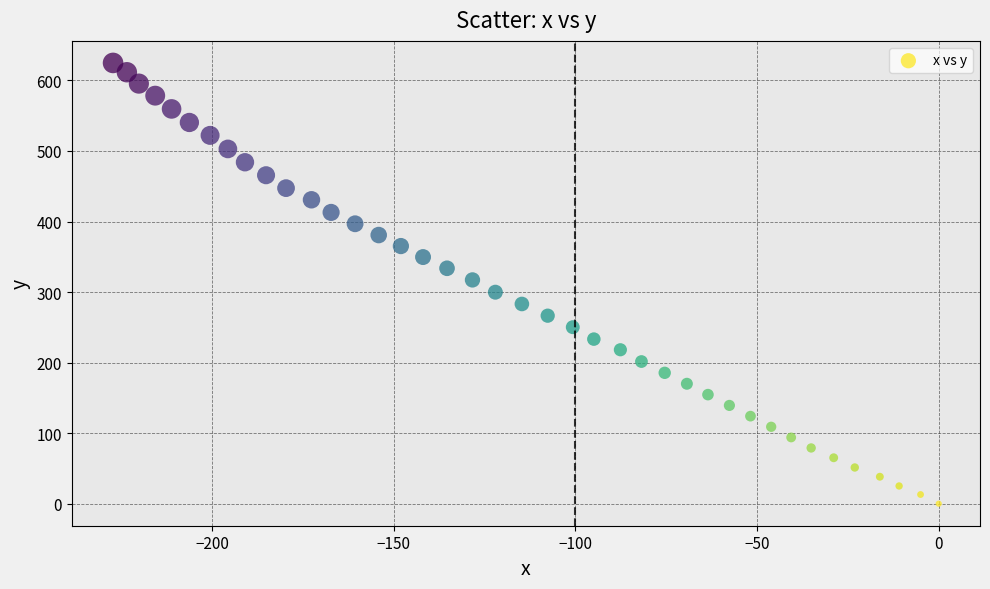

What is the range of X values (max minus min)?

227.2